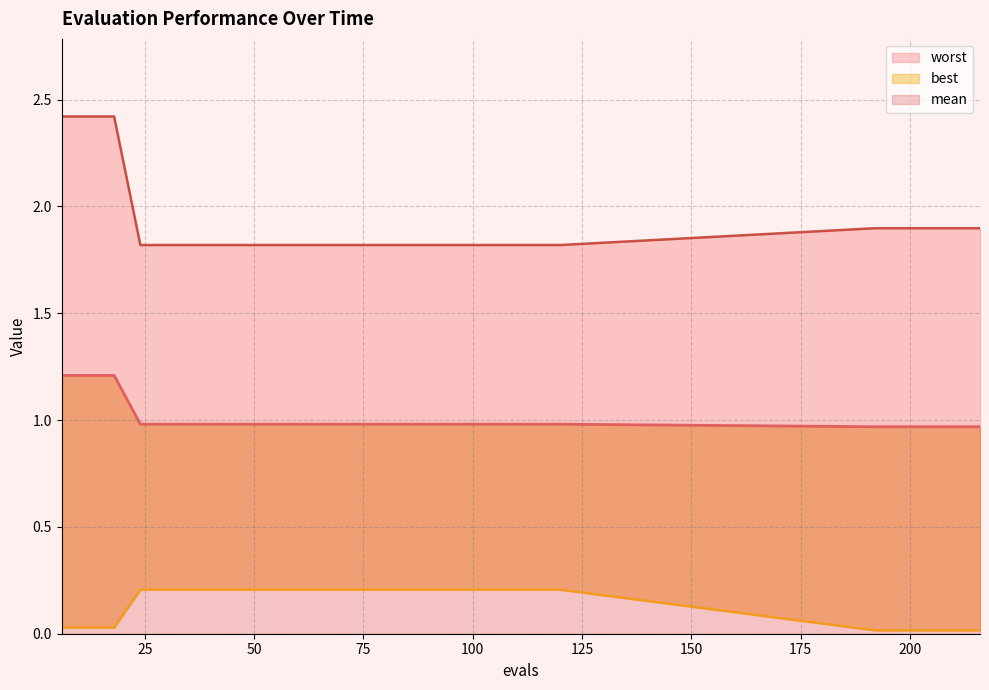

Reading right to left, what are all the values shown in this chart?

mean: 216=1.0	210=1.0	204=1.0	198=1.0	192=1.0	120=1.0	114=1.0	108=1.0	102=1.0	96=1.0	90=1.0	84=1.0	78=1.0	72=1.0	66=1.0	60=1.0	54=1.0	48=1.0	42=1.0	36=1.0	30=1.0	24=1.0	18=1.2	12=1.2	6=1.2
best: 216=0.0	210=0.0	204=0.0	198=0.0	192=0.0	120=0.2	114=0.2	108=0.2	102=0.2	96=0.2	90=0.2	84=0.2	78=0.2	72=0.2	66=0.2	60=0.2	54=0.2	48=0.2	42=0.2	36=0.2	30=0.2	24=0.2	18=0.0	12=0.0	6=0.0
worst: 216=1.9	210=1.9	204=1.9	198=1.9	192=1.9	120=1.8	114=1.8	108=1.8	102=1.8	96=1.8	90=1.8	84=1.8	78=1.8	72=1.8	66=1.8	60=1.8	54=1.8	48=1.8	42=1.8	36=1.8	30=1.8	24=1.8	18=2.4	12=2.4	6=2.4